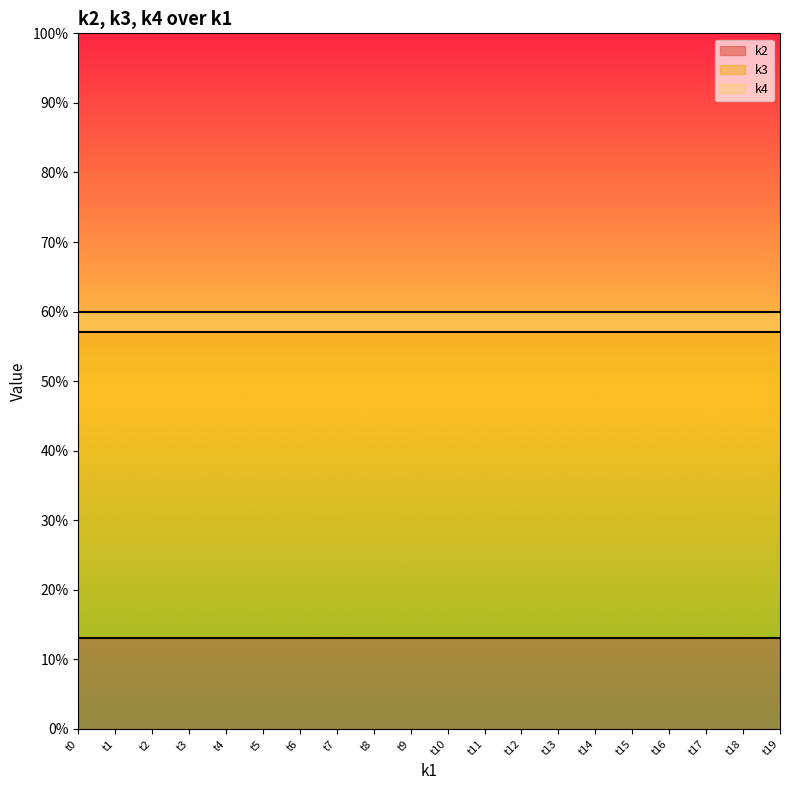

What are all the series names shown in the legend?

k2, k3, k4